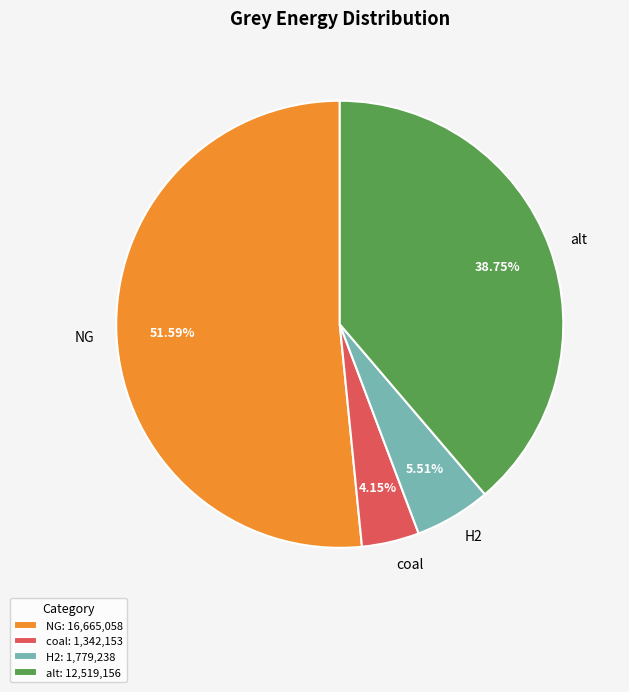

Which has a higher value, H2 or alt?

alt